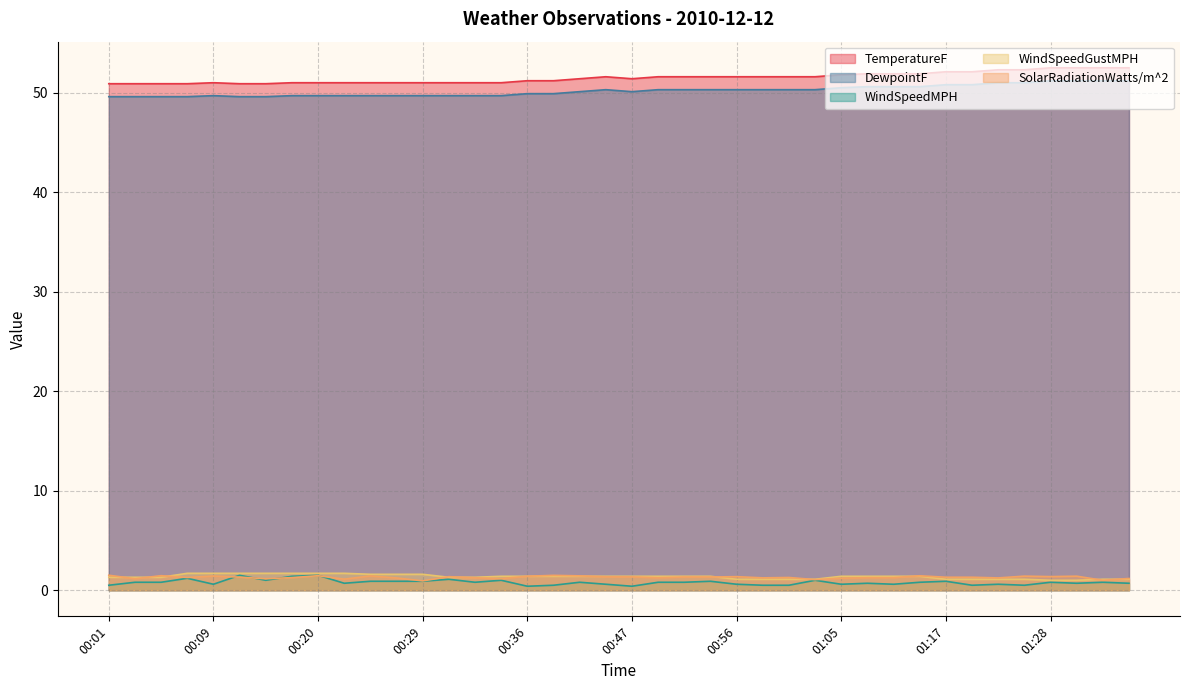

Does the chart have visible grid lines?

Yes